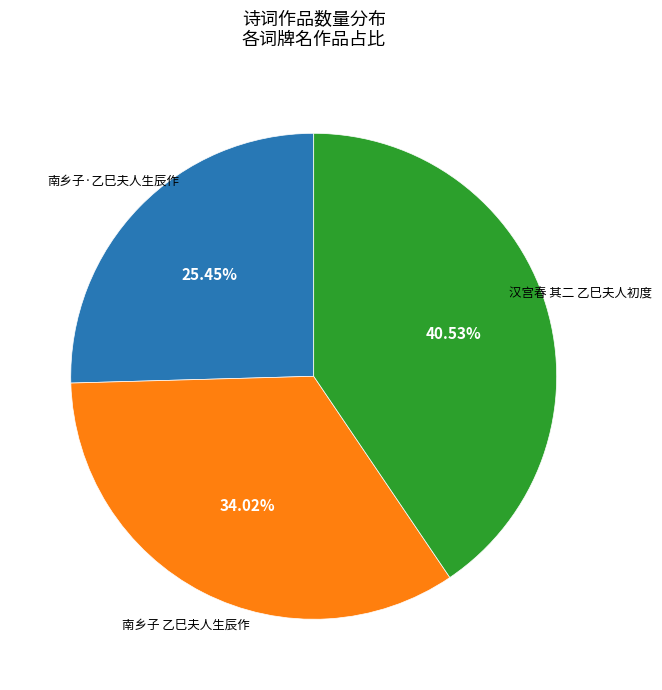

Does any single category account for the majority?

No